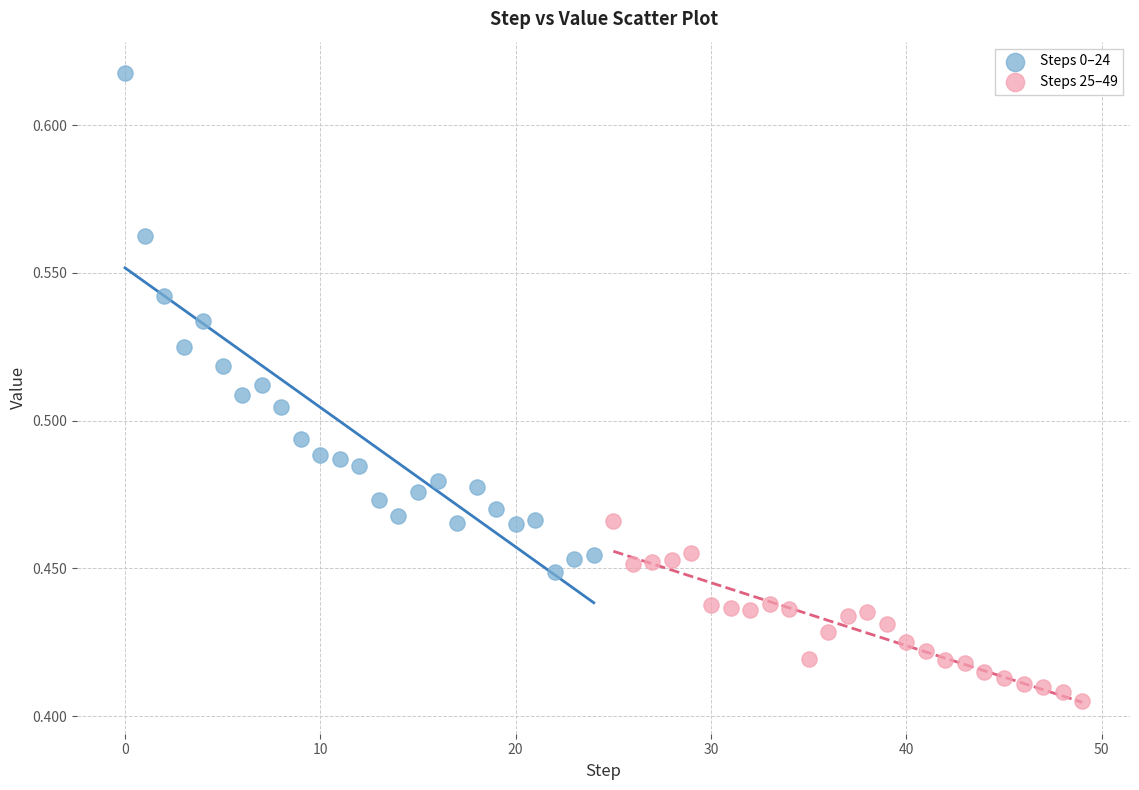

What are all the series names shown in the legend?

Steps 0–24, Steps 25–49